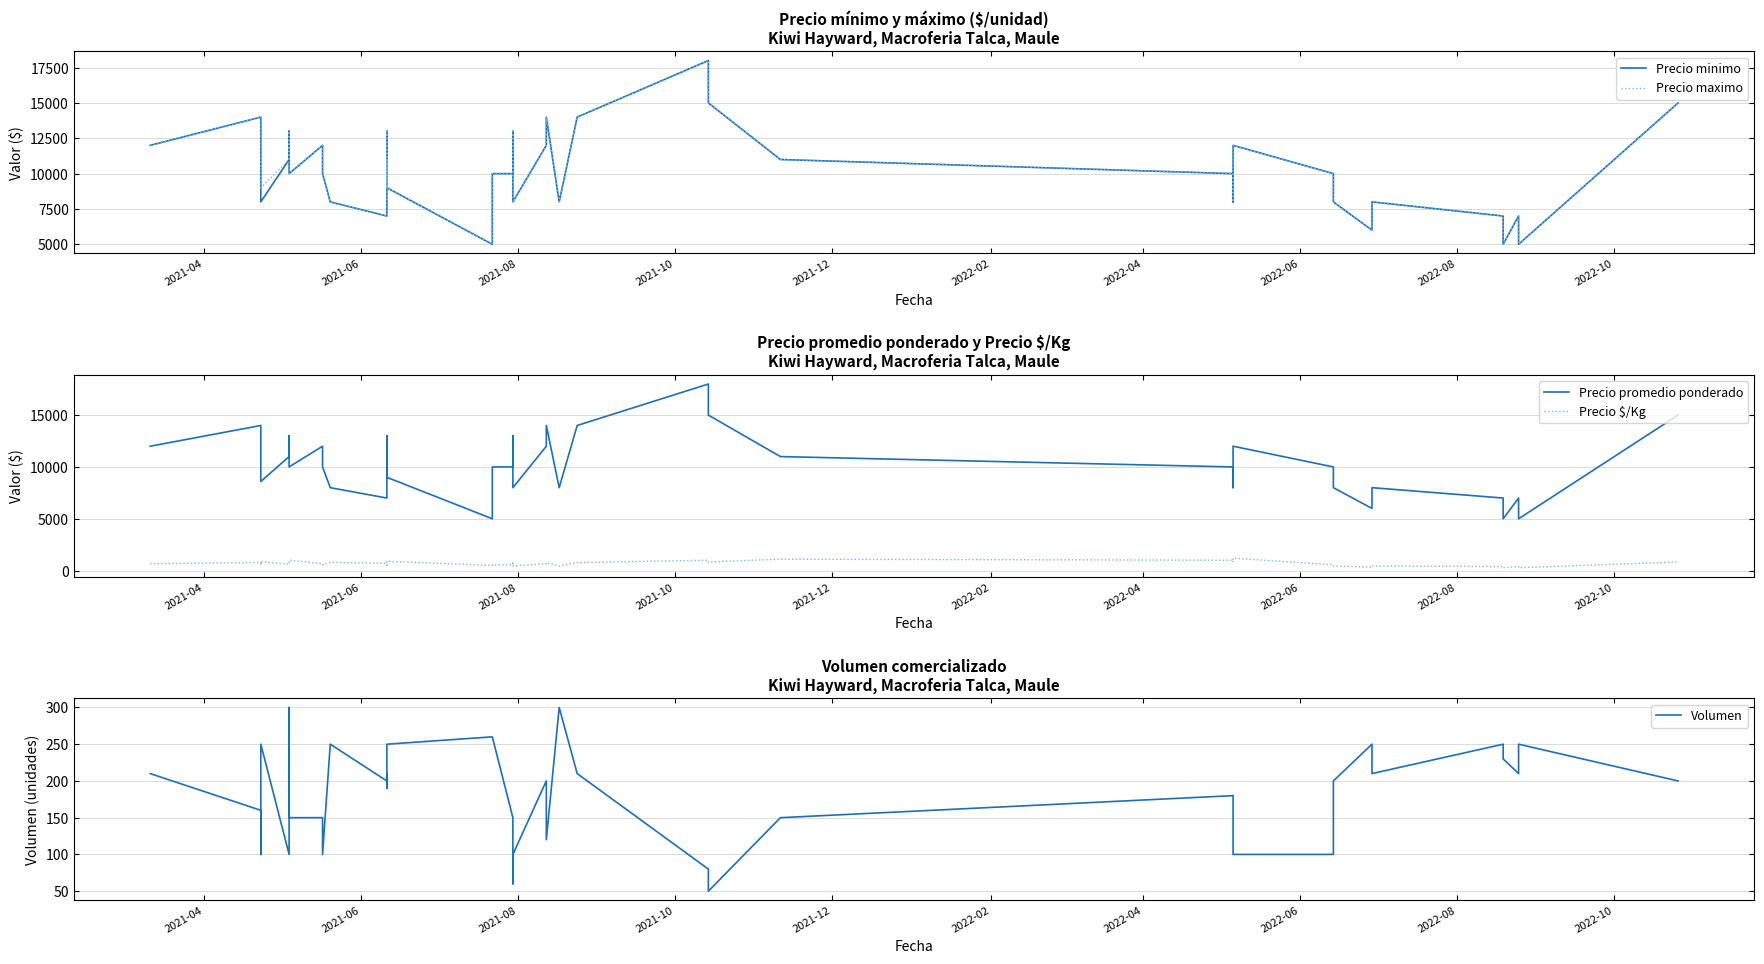

What is the average value of the Precio $/Kg series?

677